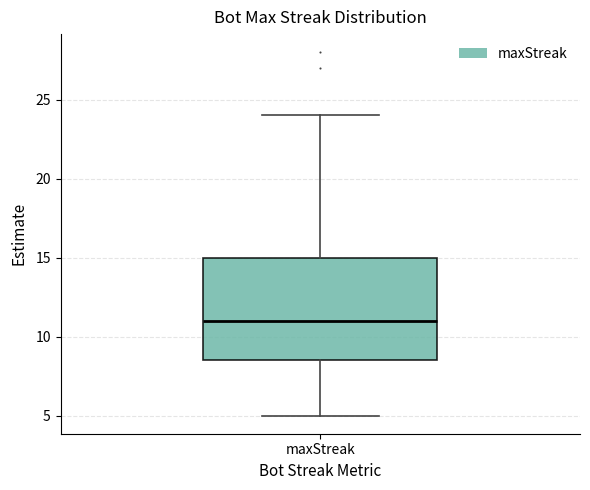

Read this box plot against the y-axis: the position of the median line, the range covered by the box, and the ends of both whiskers. The values are not printed on the chart, so give them approximately, as read against the axis.

median 11.0, box 8.5 to 15.0, whiskers 5.0 to 24.0